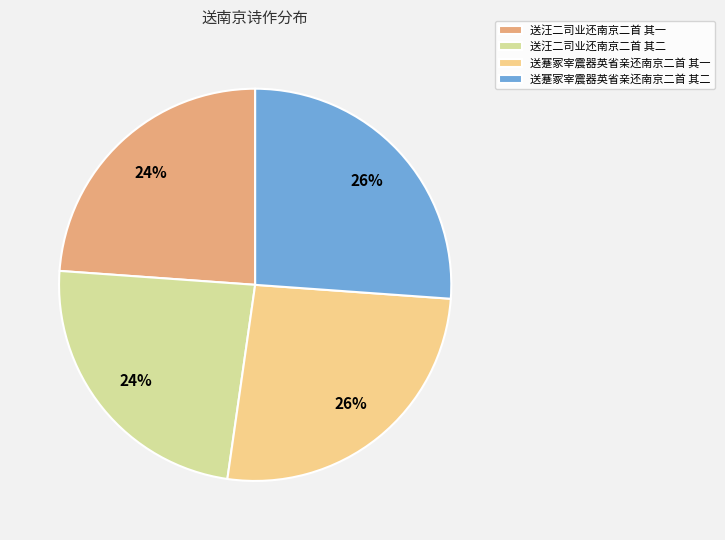

Combined, do 送汪二司业还南京二首 其二 and 送汪二司业还南京二首 其一 account for over 50%?

No